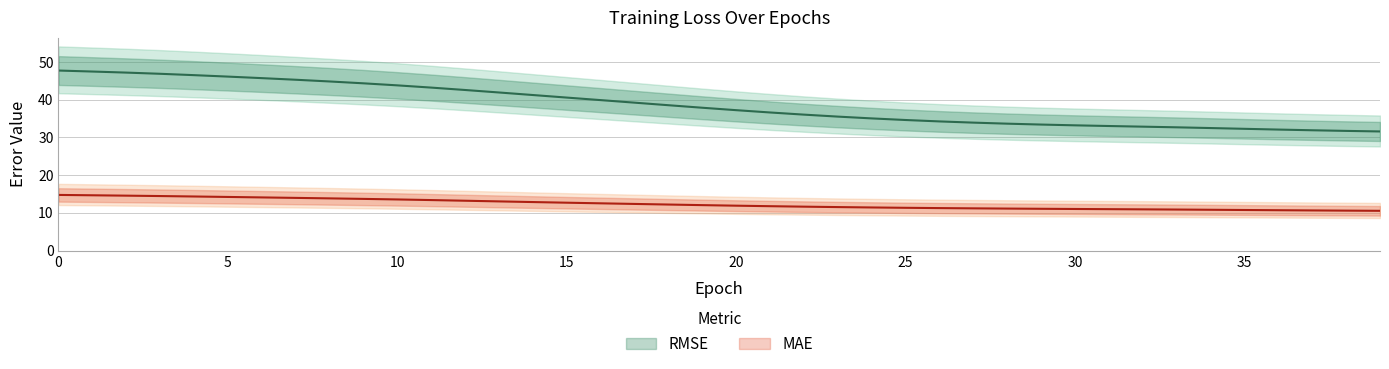

Reading left to right, extract all data points from this chart.

MAE: 14.8	14.7	14.6	14.5	14.4	14.2	14.1	14.0	13.9	13.7	13.6	13.4	13.2	13.1	12.9	12.7	12.5	12.4	12.2	12.1	11.9	11.8	11.7	11.5	11.4	11.4	11.3	11.2	11.2	11.1	11.0	11.0	10.9	10.9	10.8	10.8	10.7	10.7	10.6	10.6
RMSE: 47.7	47.5	47.2	46.9	46.5	46.1	45.7	45.3	44.8	44.3	43.8	43.2	42.6	41.9	41.2	40.6	39.9	39.2	38.5	37.9	37.2	36.6	36.0	35.5	35.0	34.6	34.2	33.9	33.6	33.4	33.2	33.0	32.9	32.7	32.5	32.3	32.1	31.9	31.7	31.6